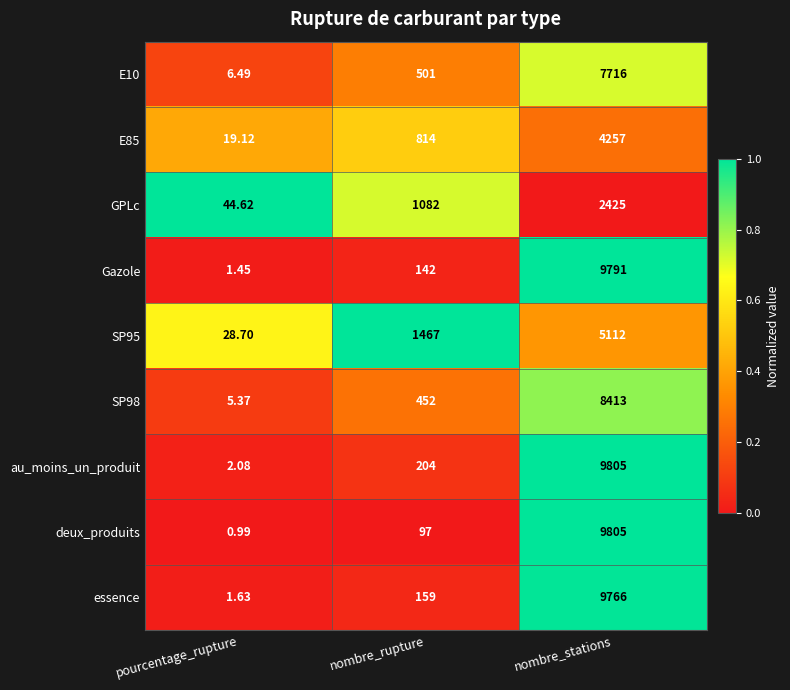

List the labels in order of GPLc value, largest first.

nombre_stations, nombre_rupture, pourcentage_rupture